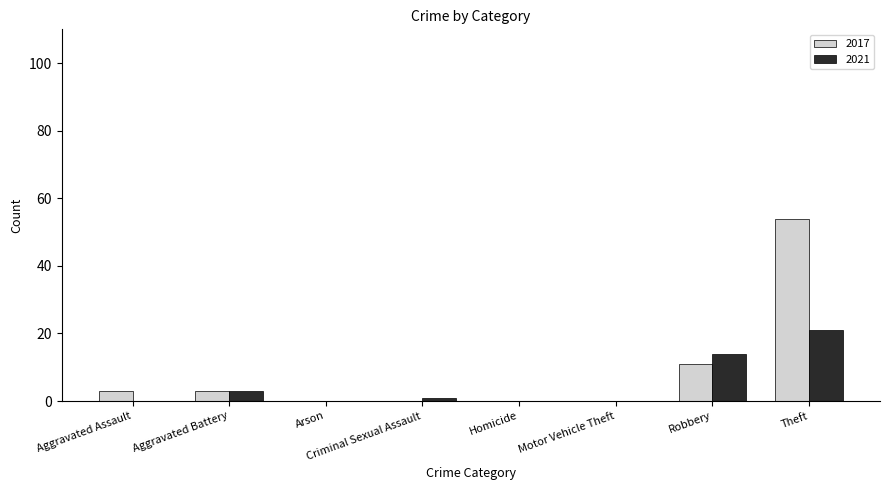

Reading left to right, what are all the values shown in this chart?

2017: Aggravated Assault=3	Aggravated Battery=3	Arson=0	Criminal Sexual Assault=0	Homicide=0	Motor Vehicle Theft=0	Robbery=11	Theft=54
2021: Aggravated Assault=0	Aggravated Battery=3	Arson=0	Criminal Sexual Assault=1	Homicide=0	Motor Vehicle Theft=0	Robbery=14	Theft=21